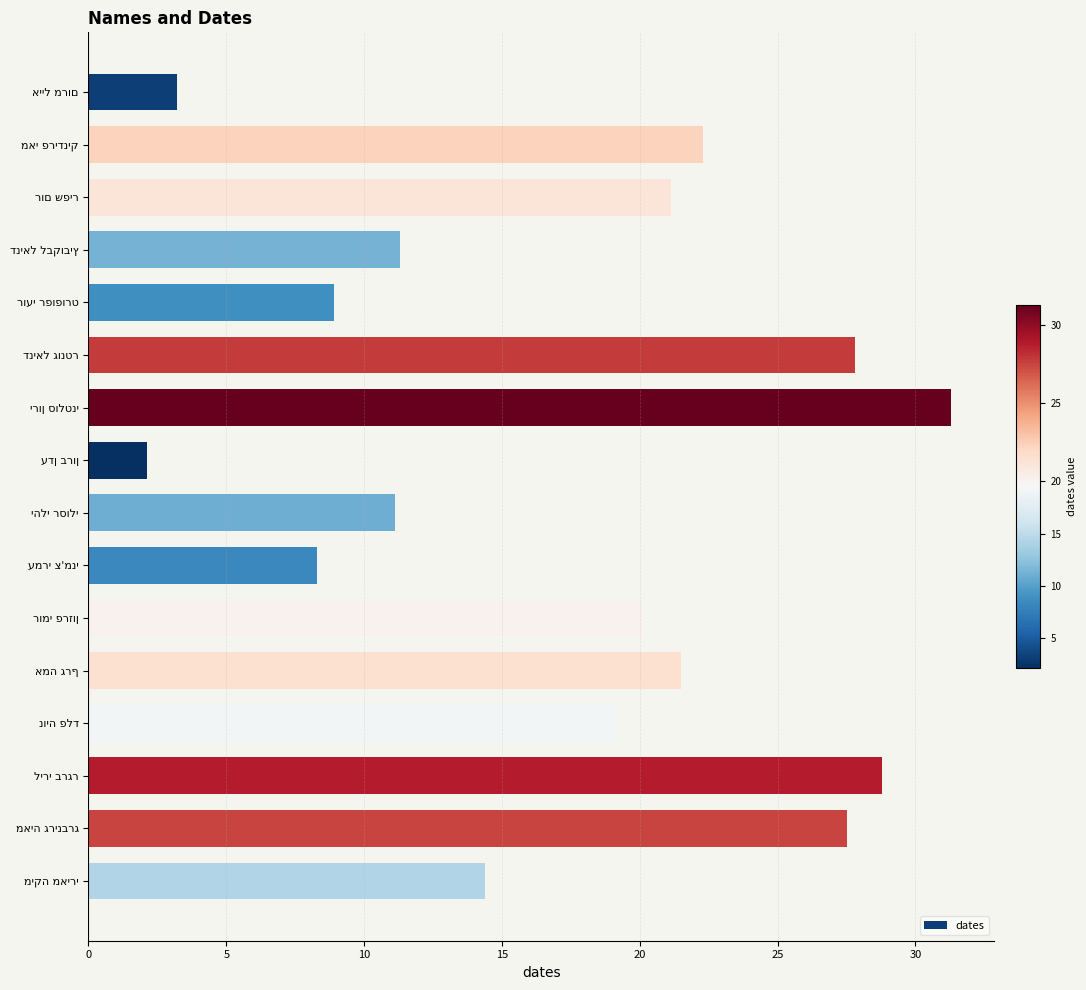

What is the minimum value shown in the chart?

2.1